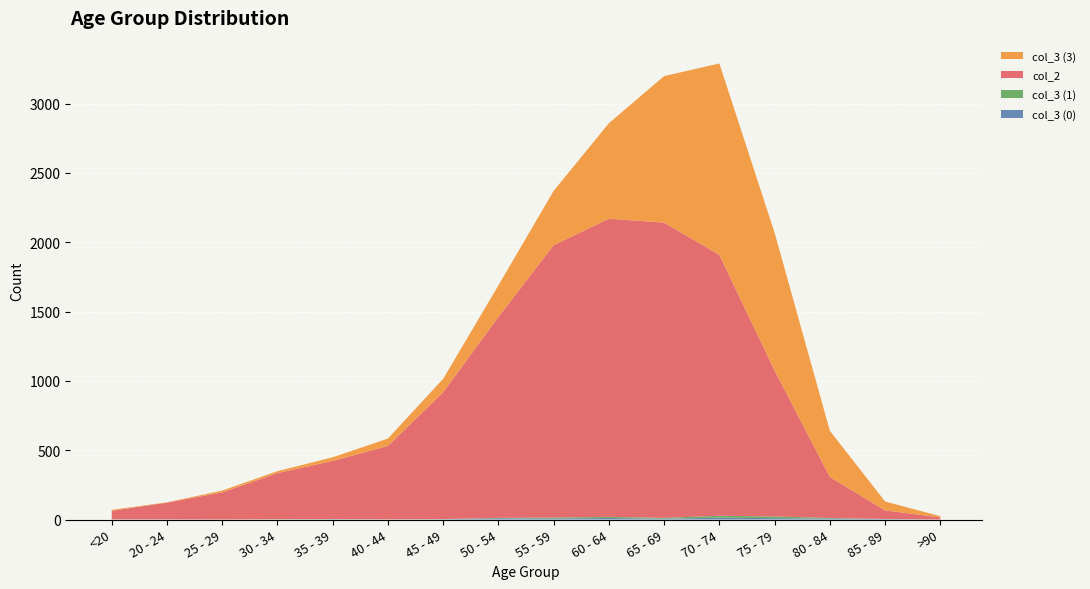

Reading left to right, what are all the values shown in this chart?

col_3 (0): <20=0	20 - 24=1	25 - 29=0	30 - 34=0	35 - 39=2	40 - 44=0	45 - 49=2	50 - 54=9	55 - 59=8	60 - 64=11	65 - 69=6	70 - 74=13	75 - 79=10	80 - 84=7	85 - 89=3	>90=0
col_3 (1): <20=1	20 - 24=0	25 - 29=0	30 - 34=2	35 - 39=1	40 - 44=1	45 - 49=1	50 - 54=3	55 - 59=6	60 - 64=8	65 - 69=6	70 - 74=14	75 - 79=12	80 - 84=4	85 - 89=1	>90=0
col_2: <20=62	20 - 24=121	25 - 29=196	30 - 34=333	35 - 39=420	40 - 44=530	45 - 49=915	50 - 54=1450	55 - 59=1965	60 - 64=2151	65 - 69=2130	70 - 74=1882	75 - 79=1053	80 - 84=296	85 - 89=62	>90=15
col_3 (3): <20=7	20 - 24=2	25 - 29=13	30 - 34=14	35 - 39=26	40 - 44=53	45 - 49=97	50 - 54=227	55 - 59=392	60 - 64=689	65 - 69=1057	70 - 74=1381	75 - 79=993	80 - 84=333	85 - 89=64	>90=9